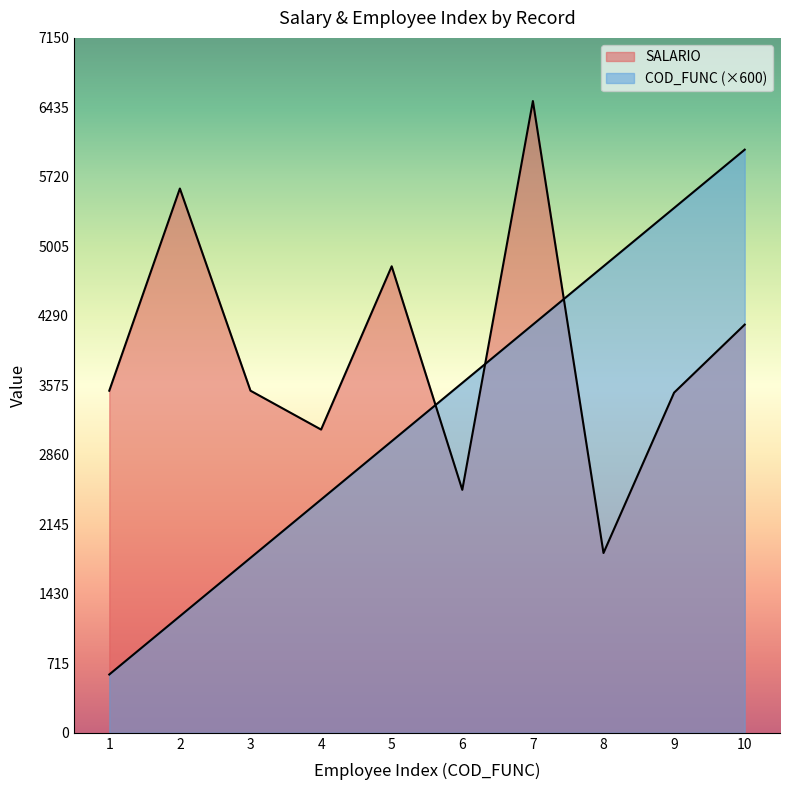

What is the difference between the second highest and second lowest values in the SALARIO series?

3100